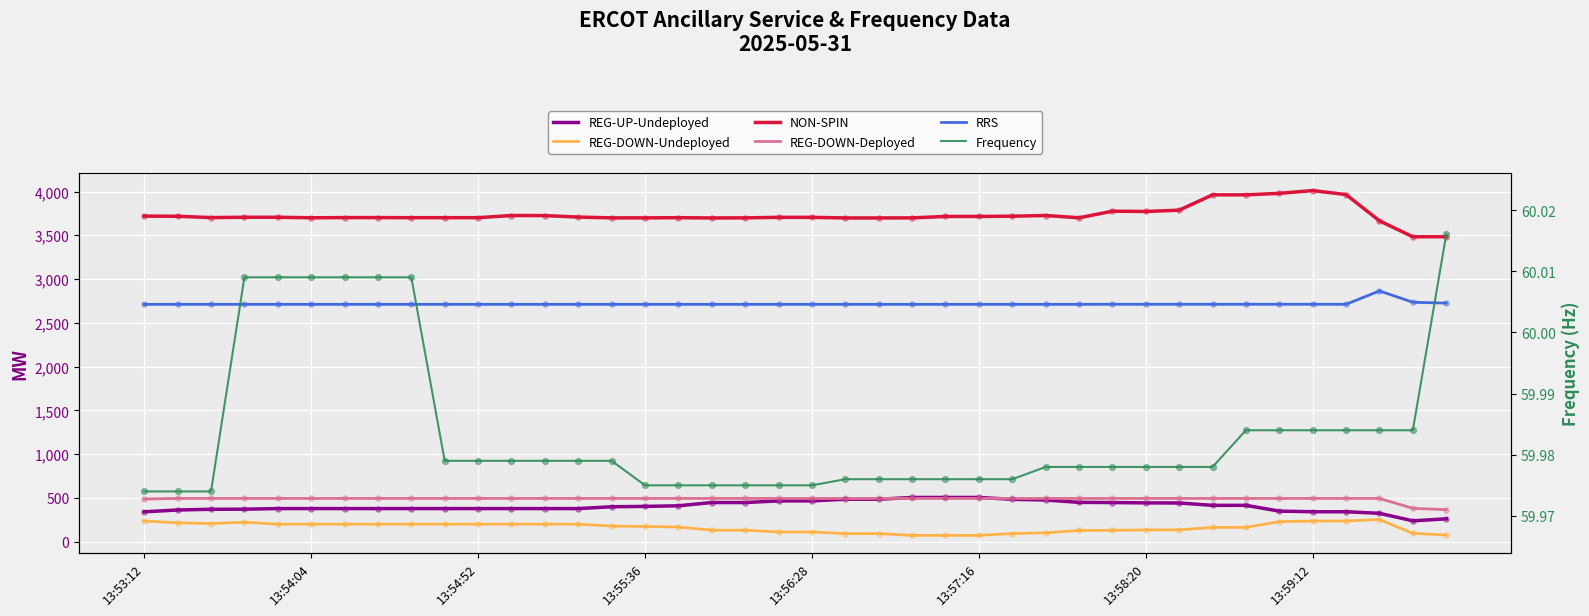

Which series has the largest Y range (max minus min)?

NON-SPIN